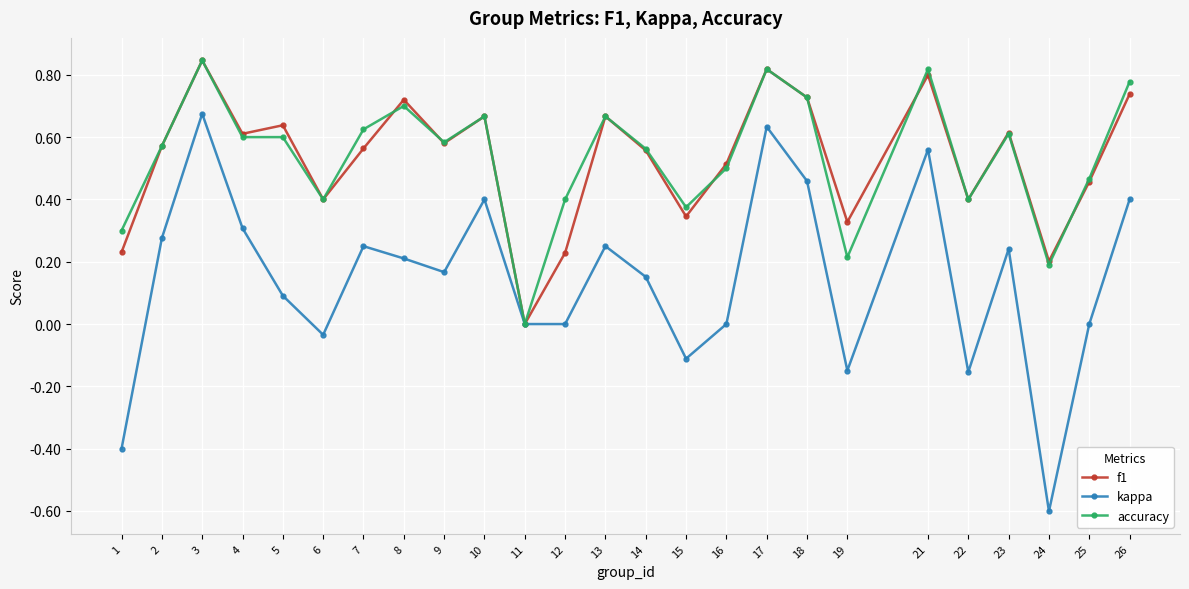

The value of accuracy at 8 is 0.4. True or false?

False